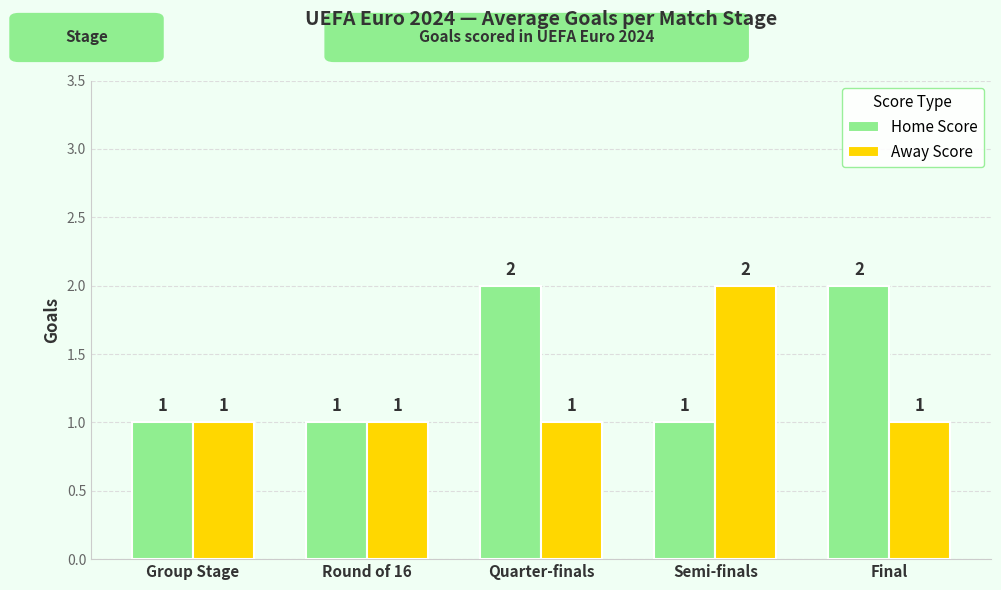

How many bars are there in total?

10